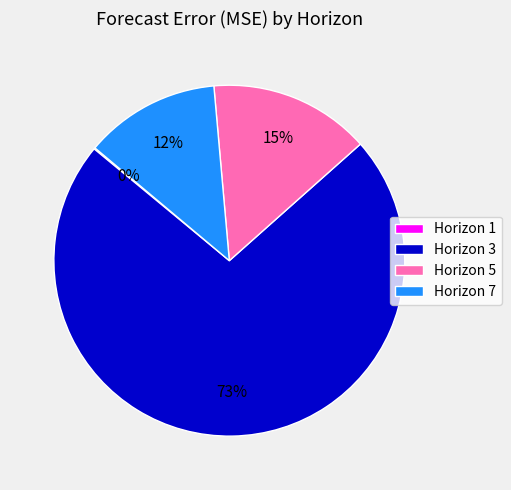

Is the sum of Horizon 3 and Horizon 5 greater than half?

Yes